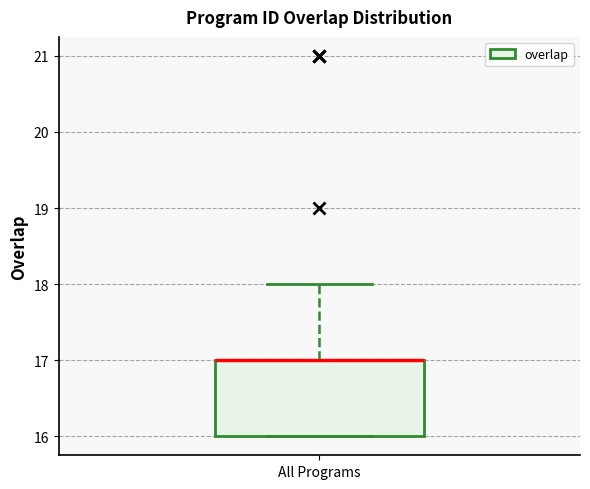

Read this box plot against the y-axis: the position of the median line, the range covered by the box, and the ends of both whiskers. The values are not printed on the chart, so give them approximately, as read against the axis.

median 17 (drawn on the box's upper edge), box 16 to 17, whiskers 16 to 18